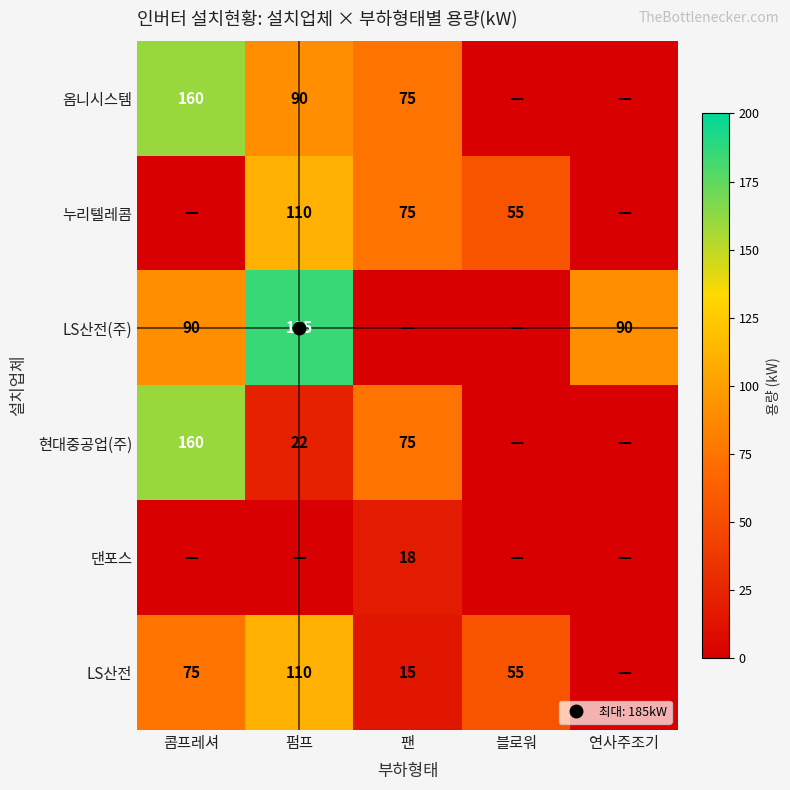

What is the difference between the maximum and minimum values in the 댄포스 series?

18